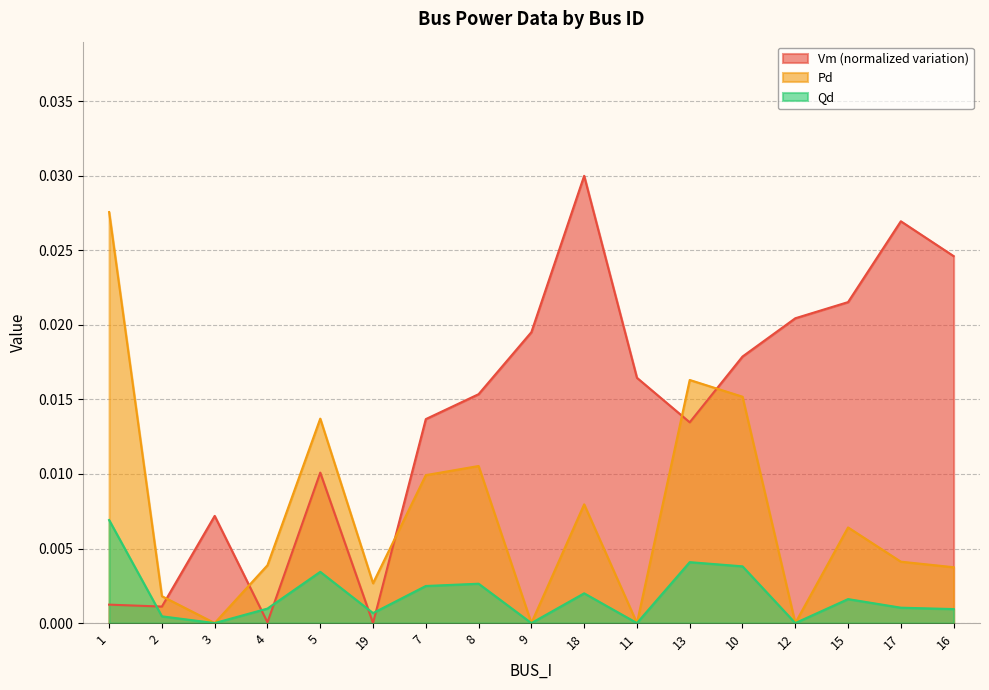

List the labels in order of Pd value, smallest first.

3, 9, 11, 12, 2, 19, 16, 4, 17, 15, 18, 7, 8, 5, 10, 13, 1